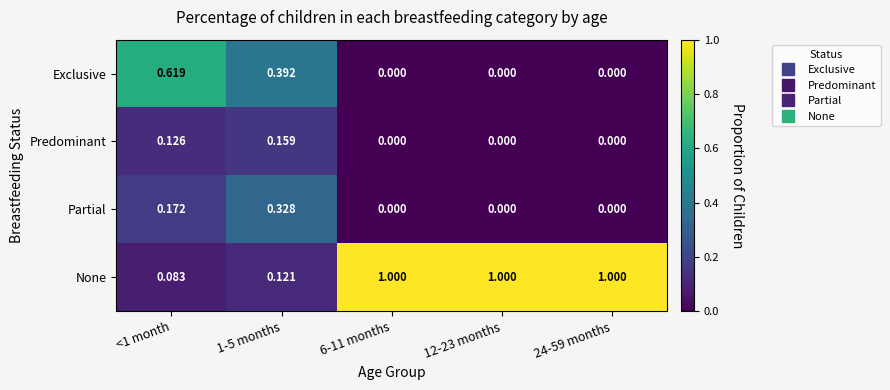

Which series has the widest spread of values?

None